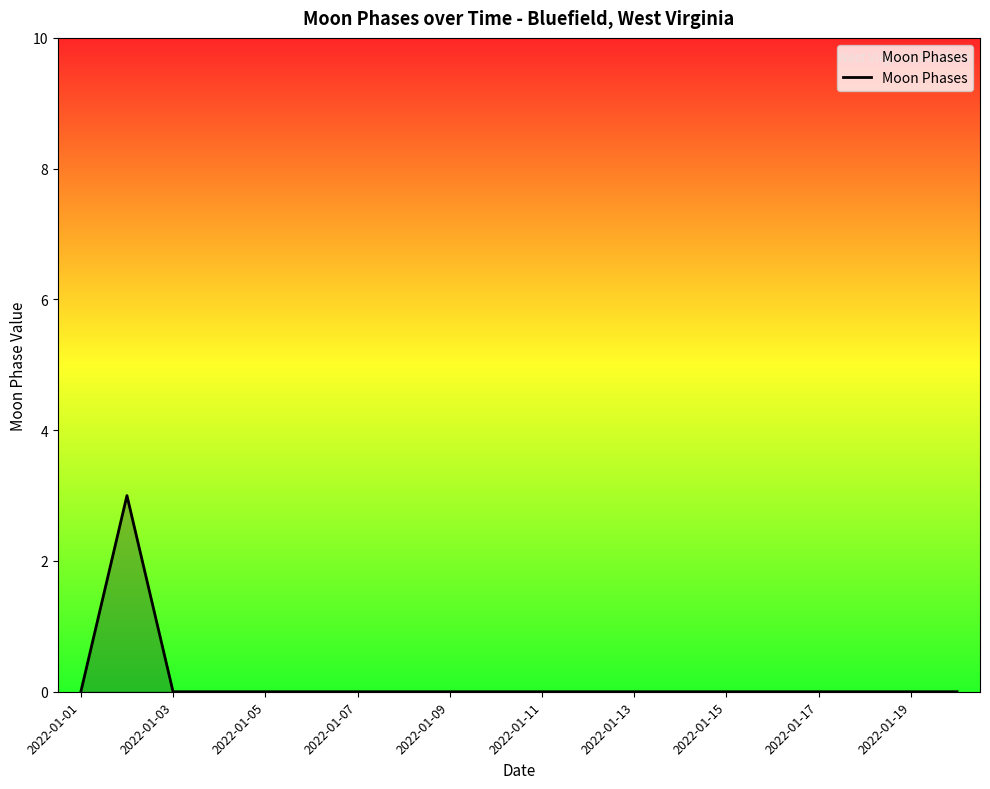

Count the number of data series in this chart.

1